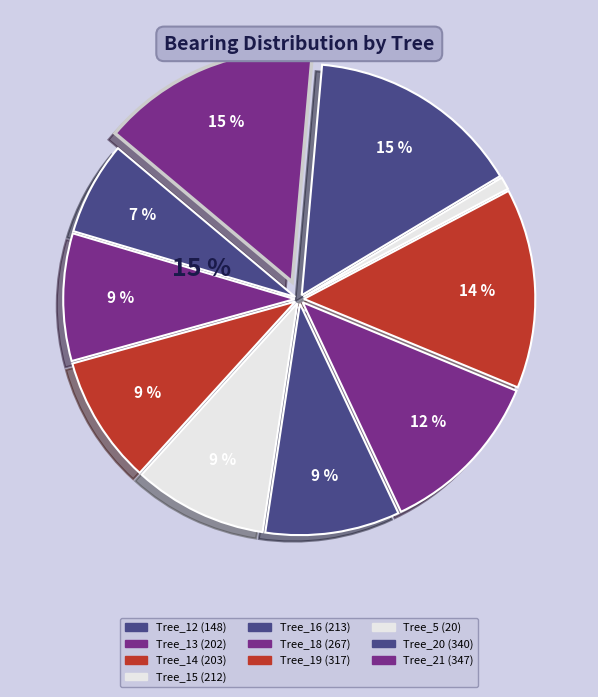

Which has a higher value, Tree_21 or Tree_20?

Tree_21